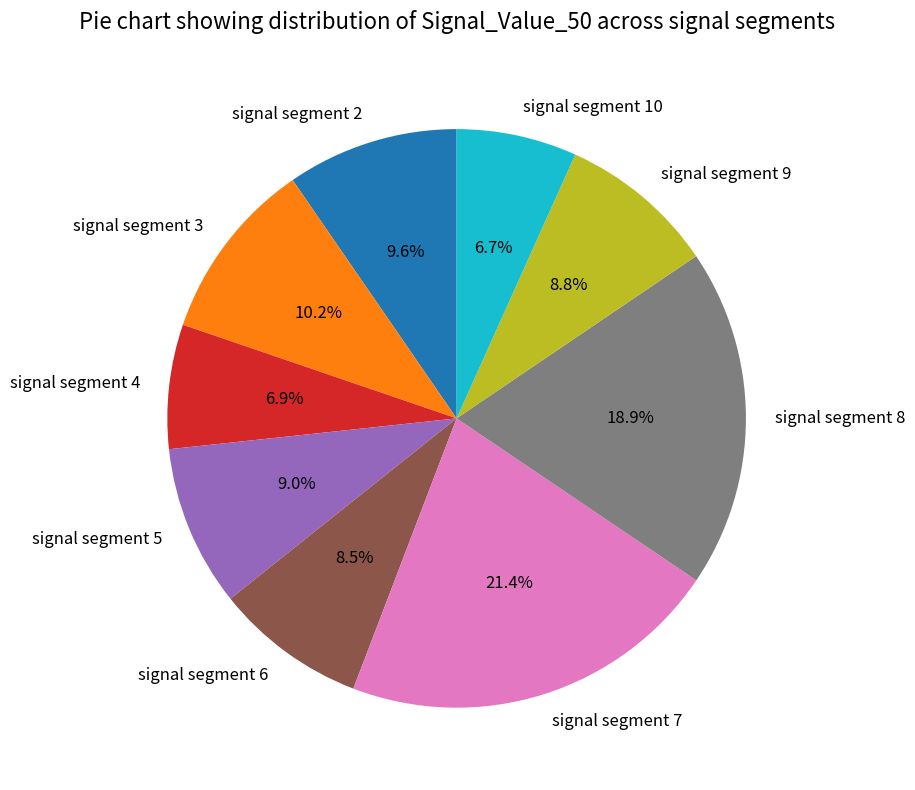

To the nearest percent, what is the average slice percentage?

11%